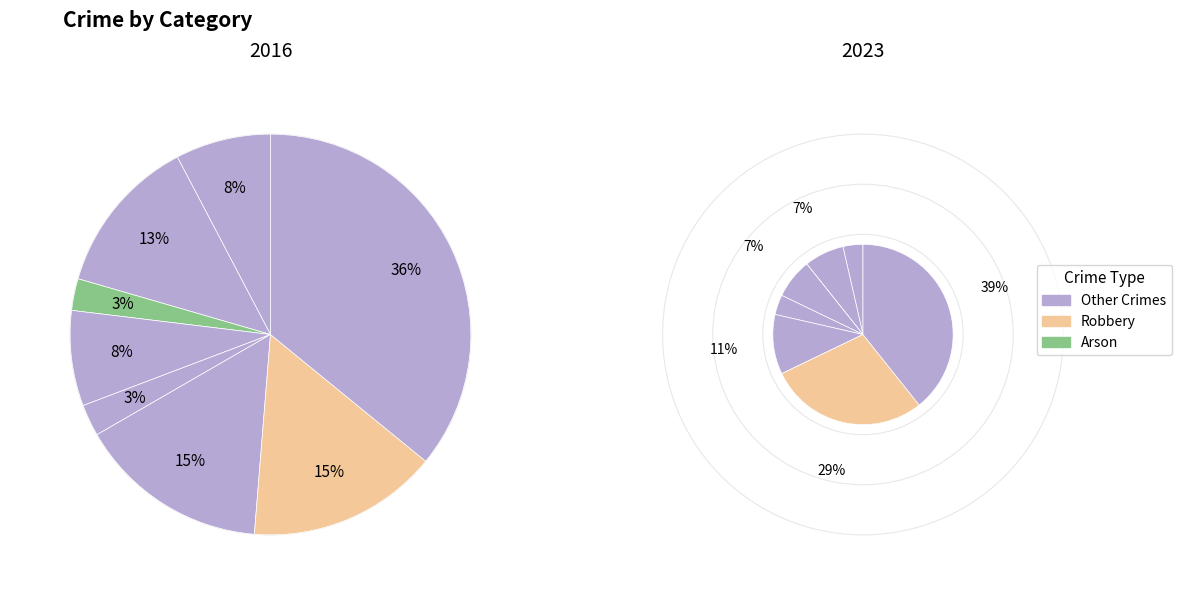

To the nearest percent, what is the difference between the largest and smallest slice percentages?

33%